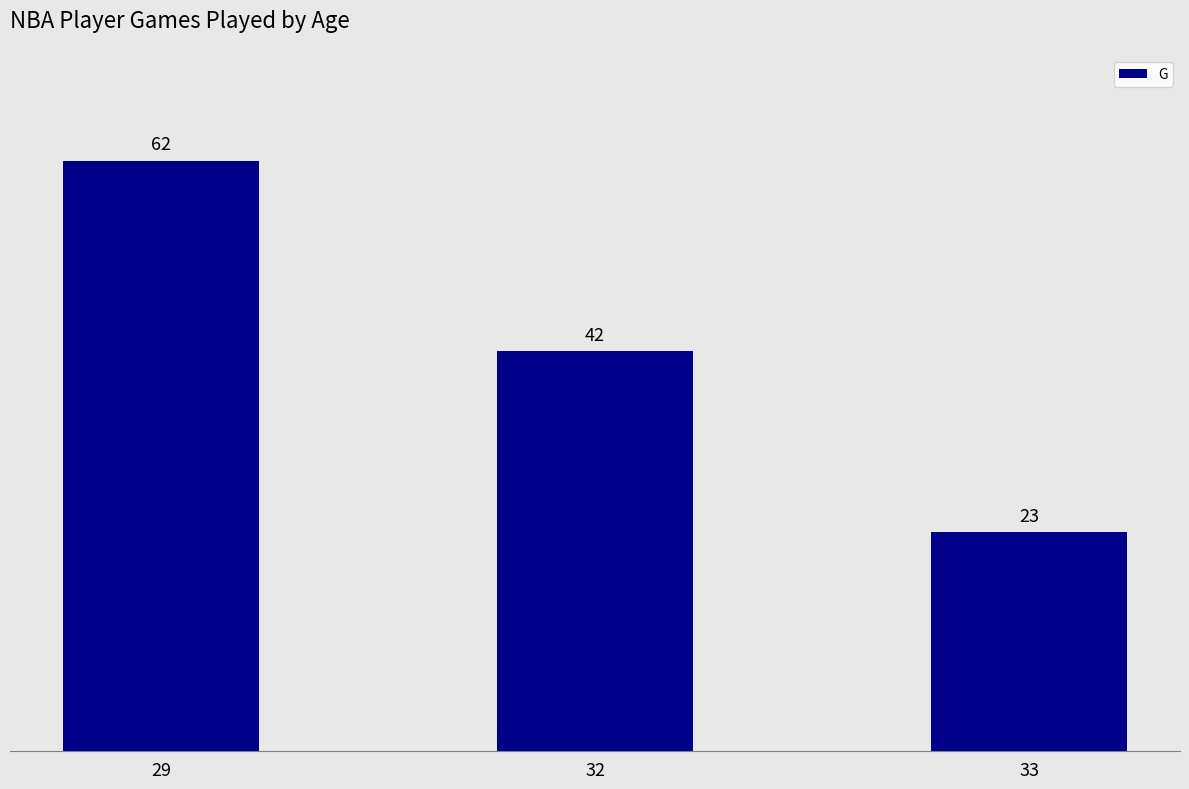

Which category has the lowest value across all series?

33